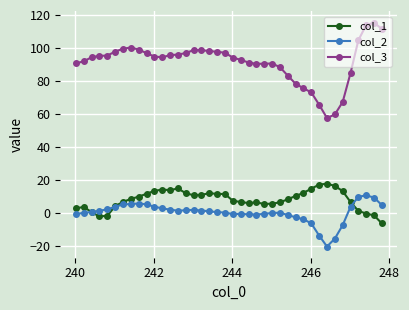

How many categories are shown in the chart?

40